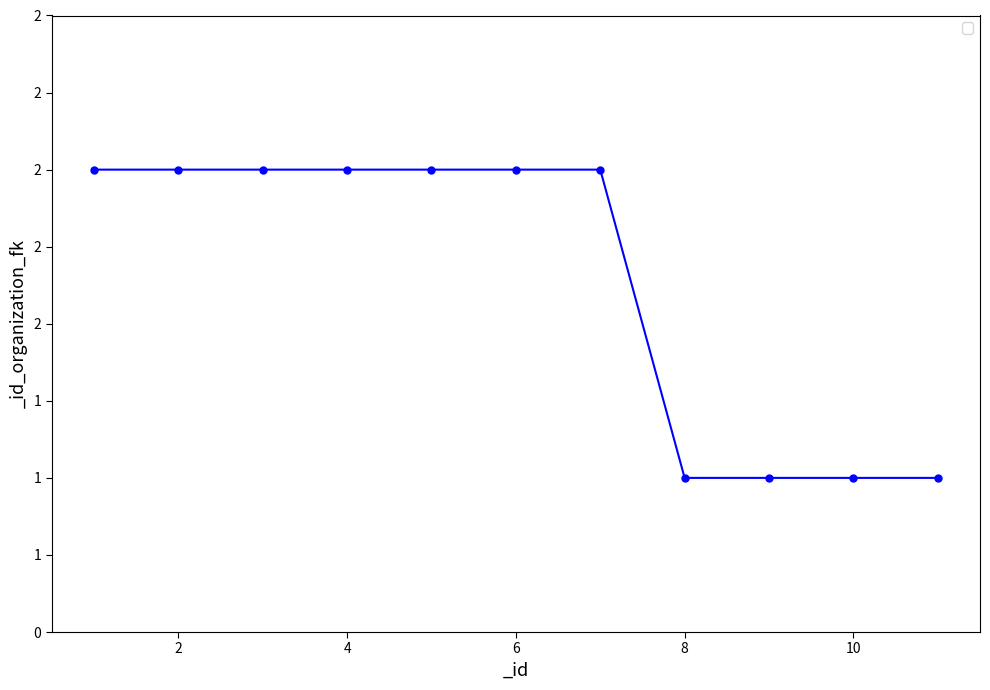

Does the chart have visible grid lines?

No